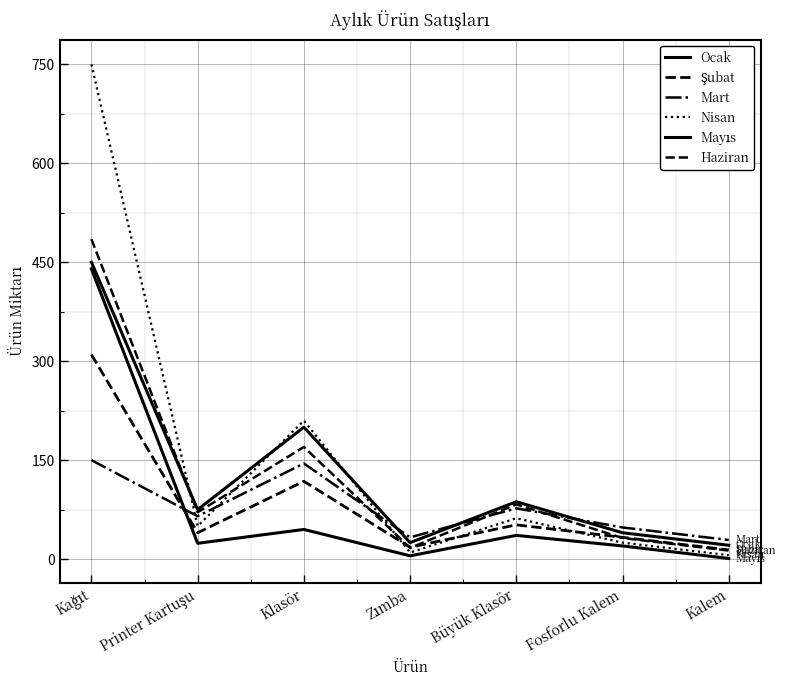

Reading left to right, transcribe all the data shown in this chart.

Ocak: 450	75	200	25	87	40	21
Şubat: 310	40	118	18	52	33	14
Mart: 150	65	145	33	77	48	29
Nisan: 750	50	210	10	62	25	6
Mayıs: 440	24	45	5	36	20	1
Haziran: 485	71	170	17	83	32	13